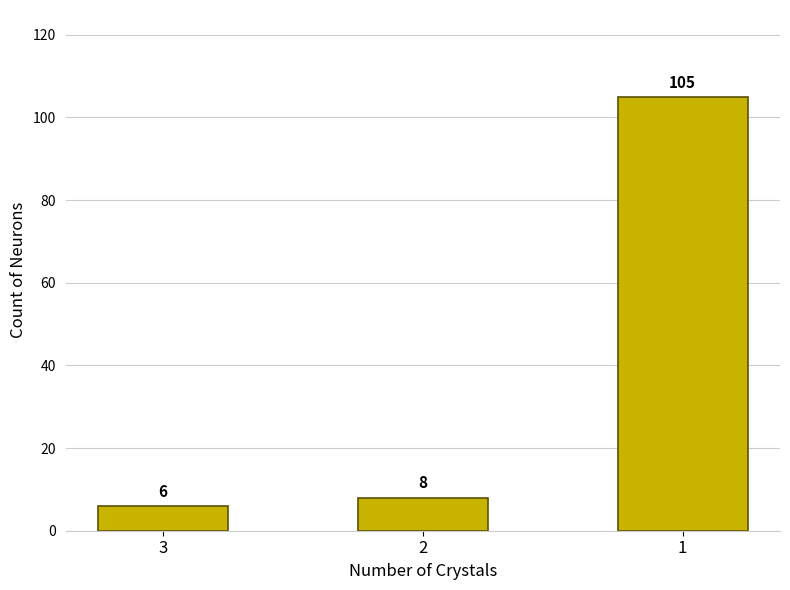

Does the chart contain any negative values?

No